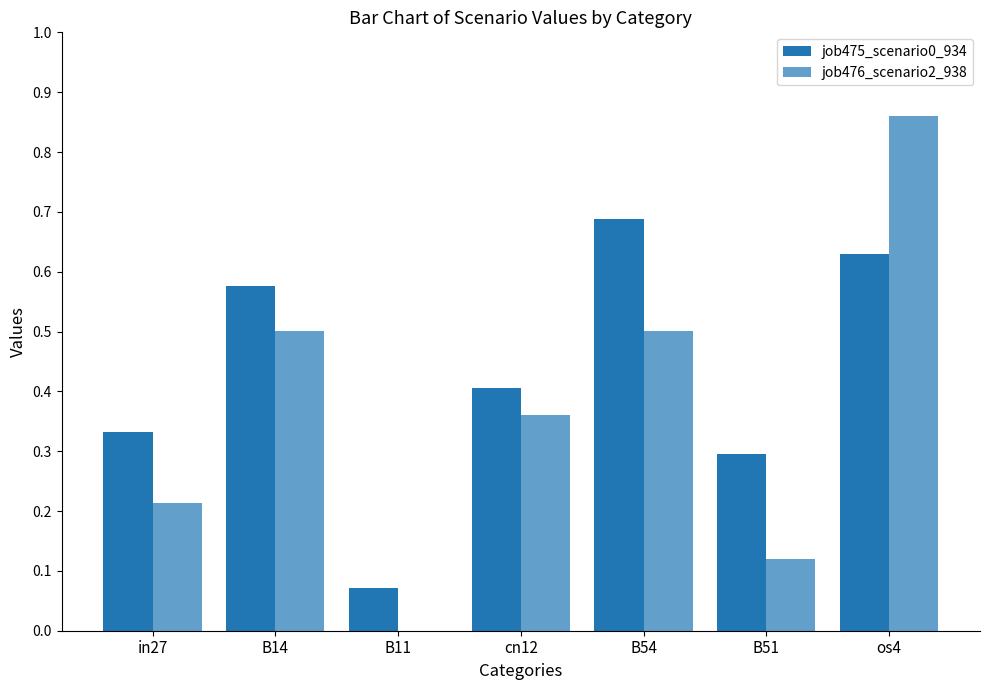

What is the total value across all series at B51?

0.4